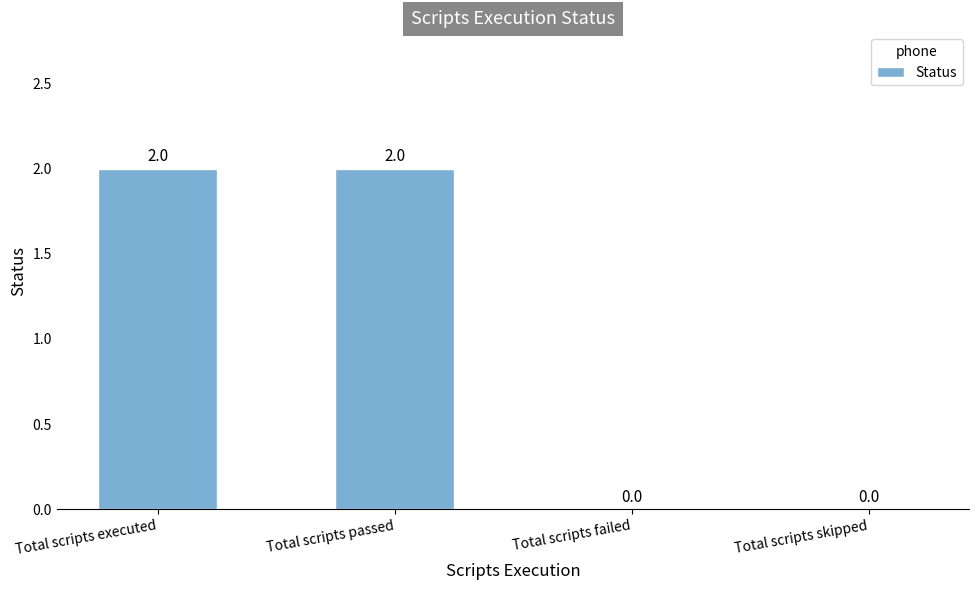

How many values are between 0 and 2?

4